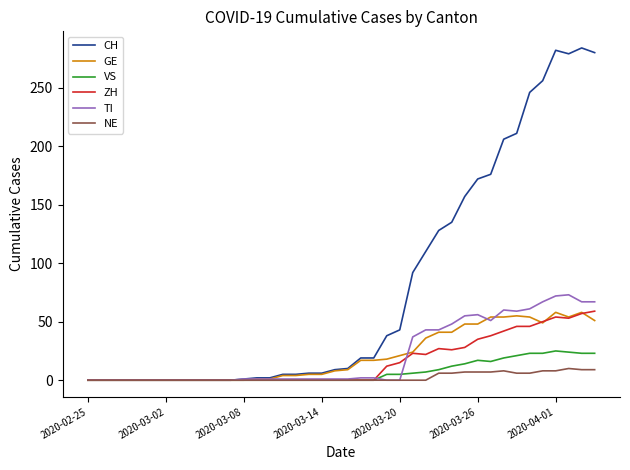

Which series has the widest spread of values?

CH